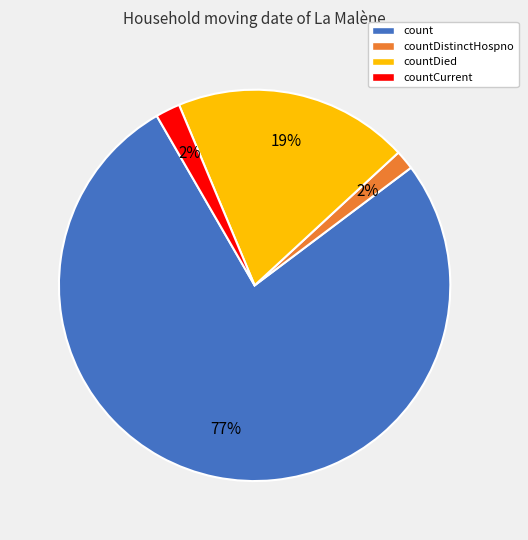

To the nearest percent, what is the average slice percentage?

25%